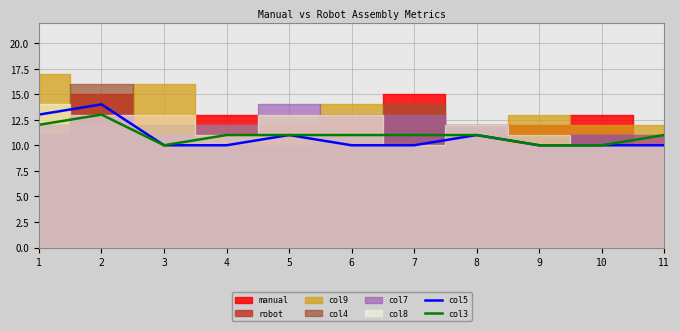

What is the total value across all series at 2?

27